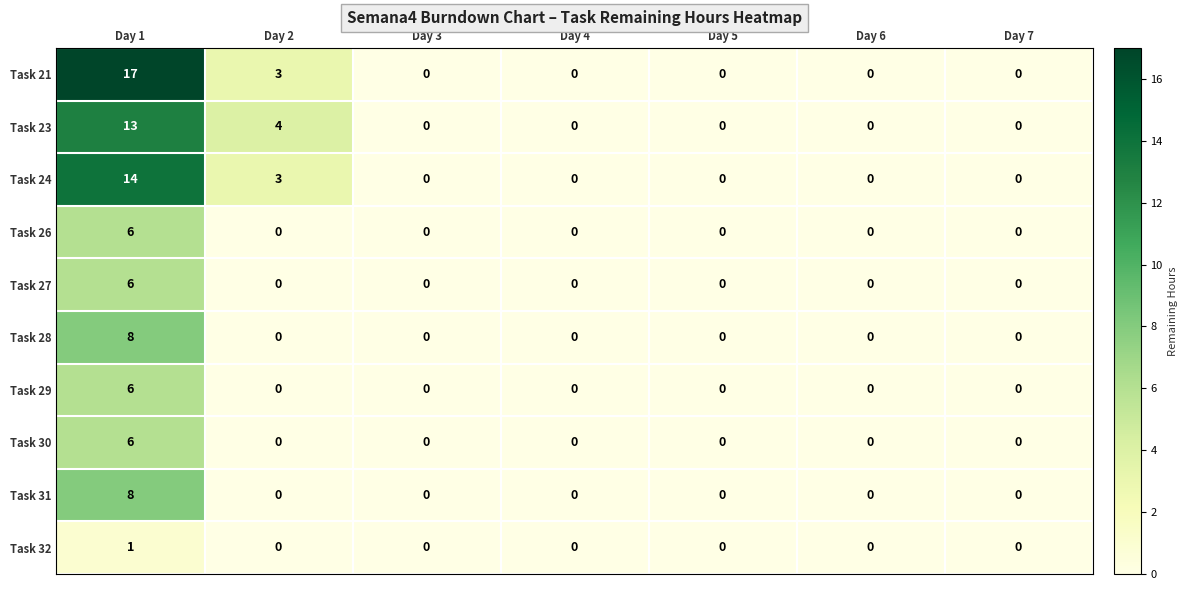

What is the total value across all series at Day 2?

10